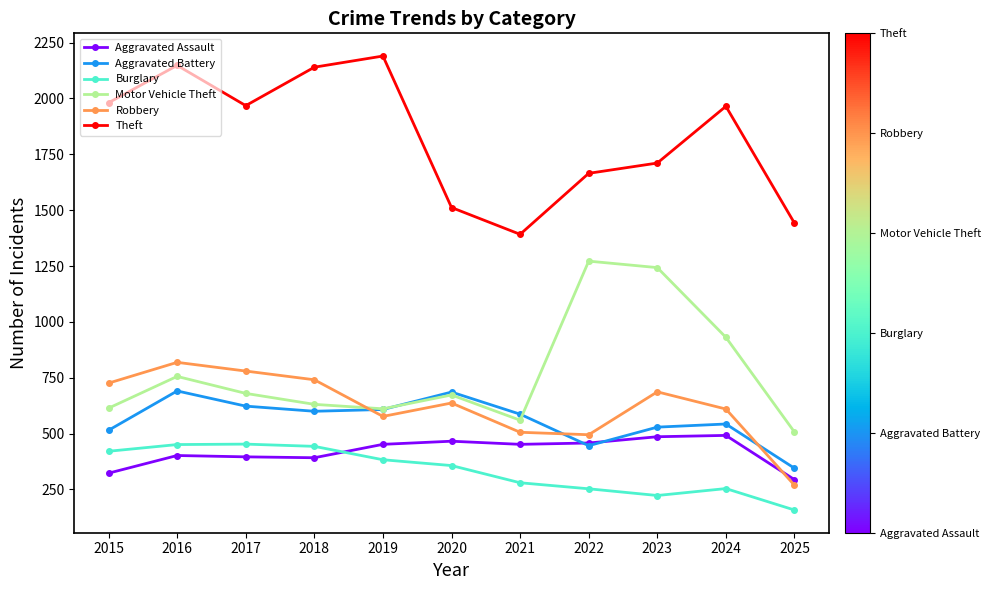

Count the number of categories in the chart.

11